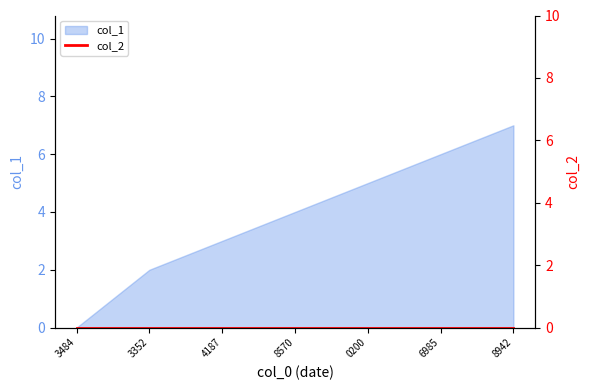

What is the value of the 3rd point from the left?

3